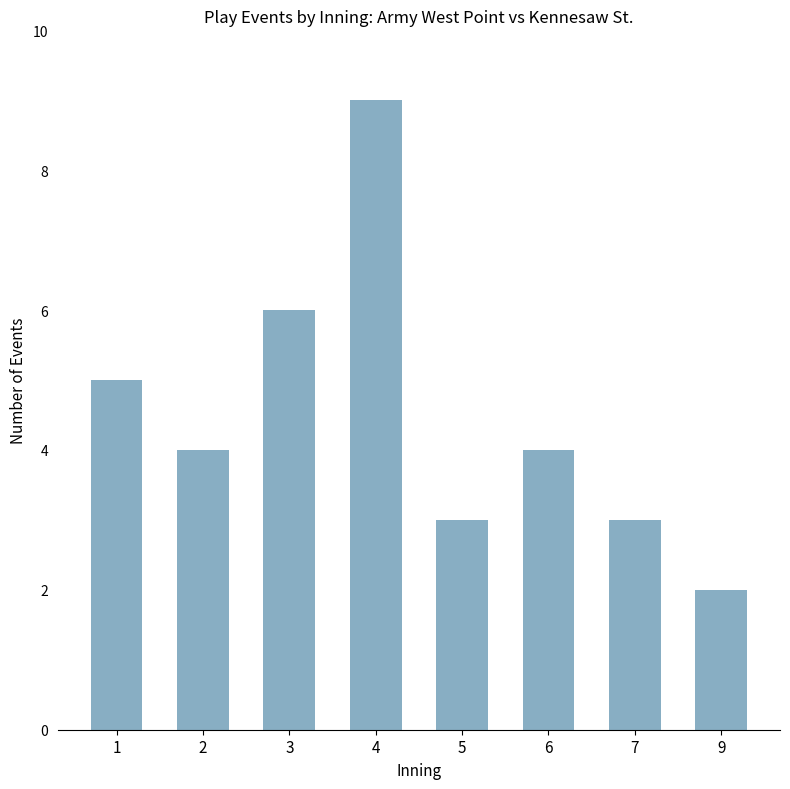

What is the value of the 7th bar from the left?

3